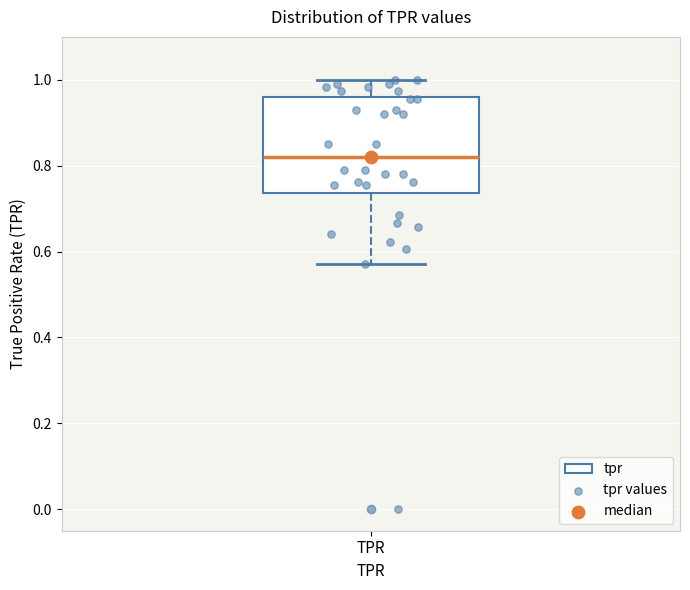

Read this box plot against the y-axis: the position of the median line, the range covered by the box, and the ends of both whiskers. The values are not printed on the chart, so give them approximately, as read against the axis.

median 0.82, box 0.74 to 0.96, whiskers 0.58 to 1.00